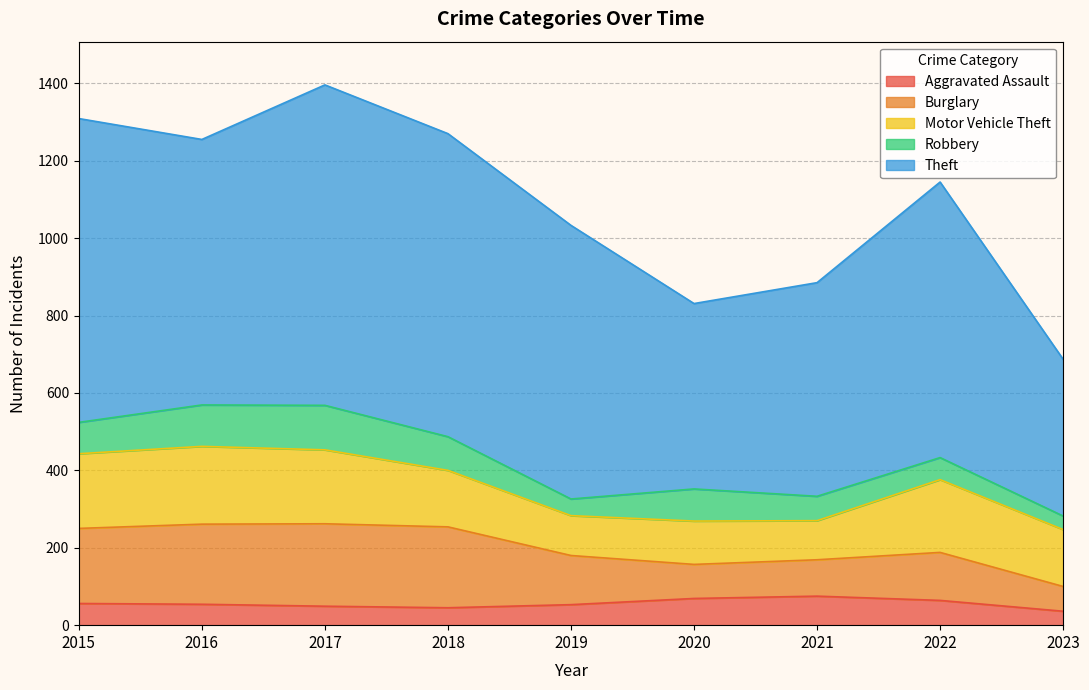

Read the Robbery value at 2019, to the nearest 10.

40